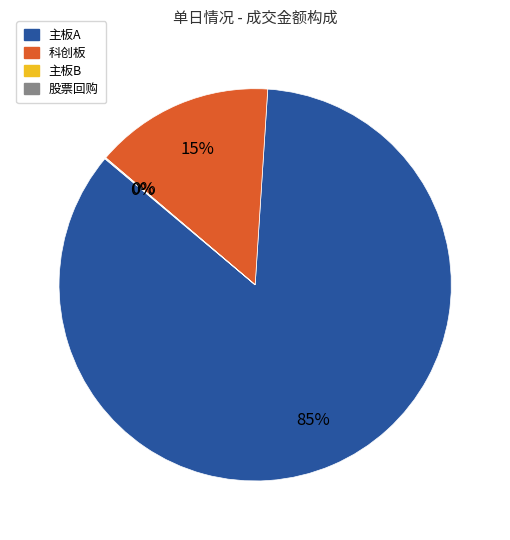

To the nearest percent, what is the difference between the largest and smallest slice percentages?

85%